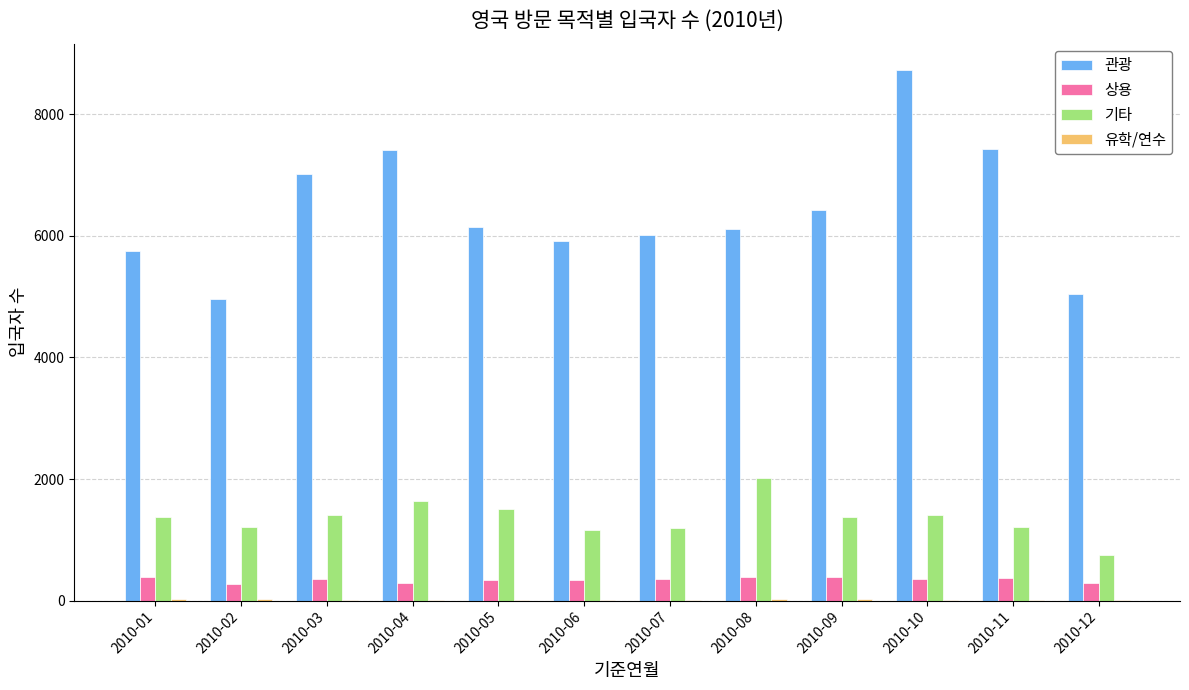

Where does the 기타 series first go above 1375?

2010-03